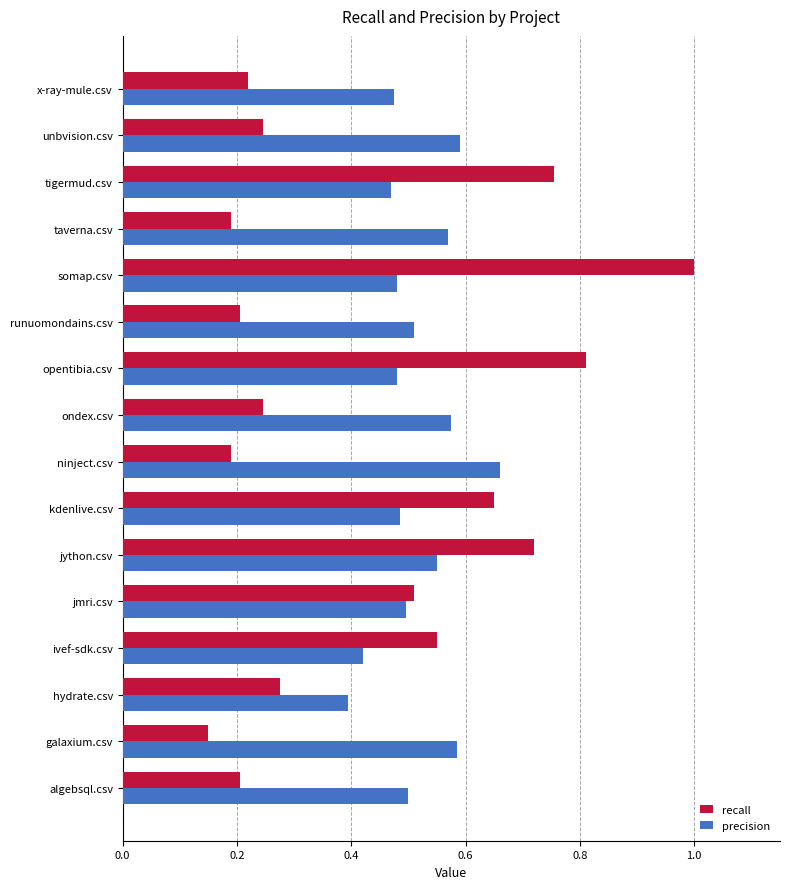

Is the value of recall at jython.csv greater than the value of precision at jmri.csv?

Yes